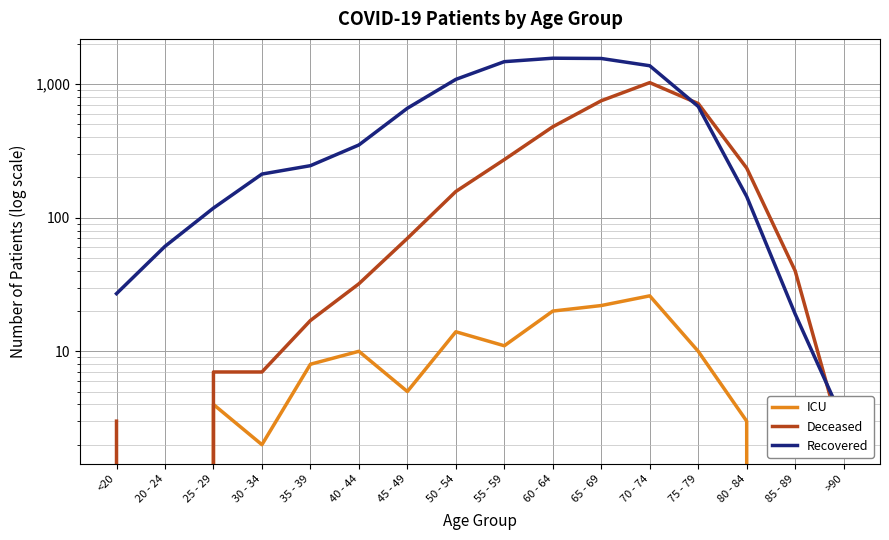

Which series has the largest total across all categories?

Recovered